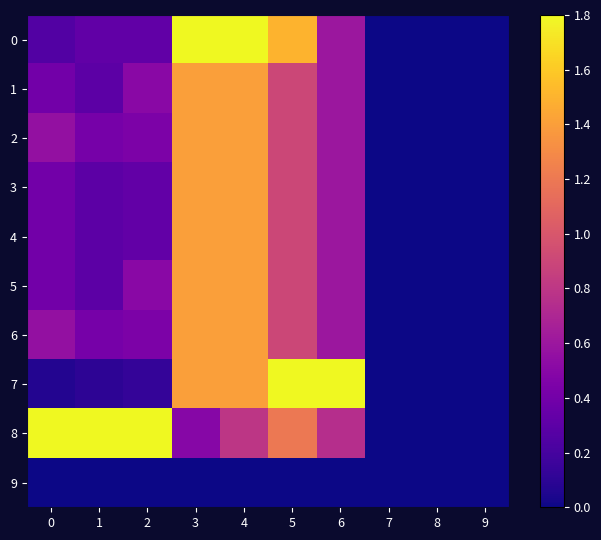

At which category is the sum across all series the highest?

4